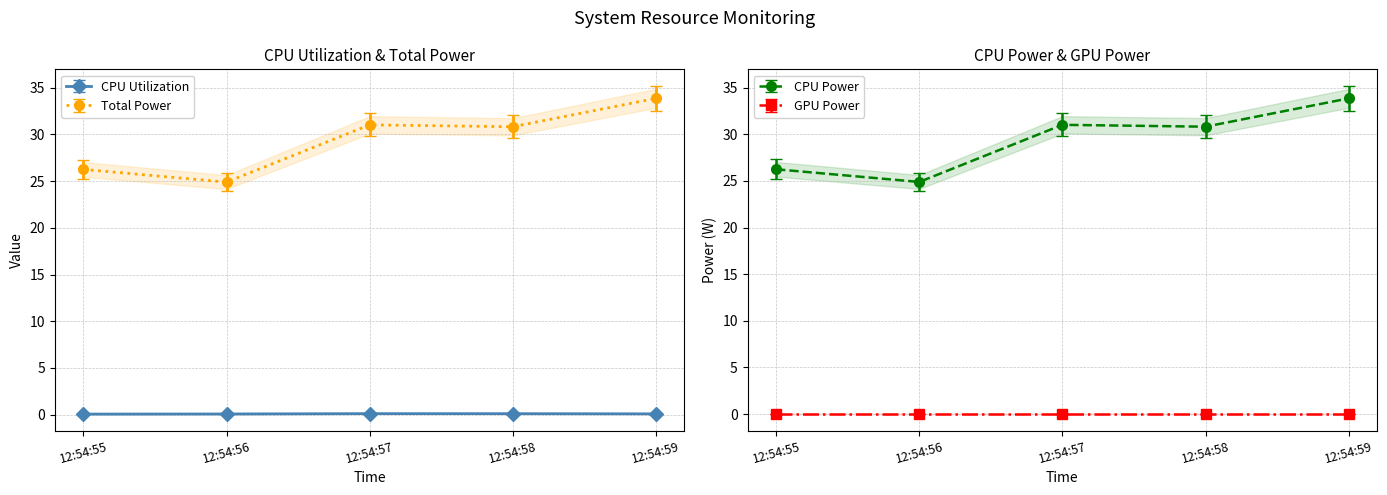

Is the value of CPU Utilization at 12:54:56 greater than the value of Total Power at 12:54:58?

No